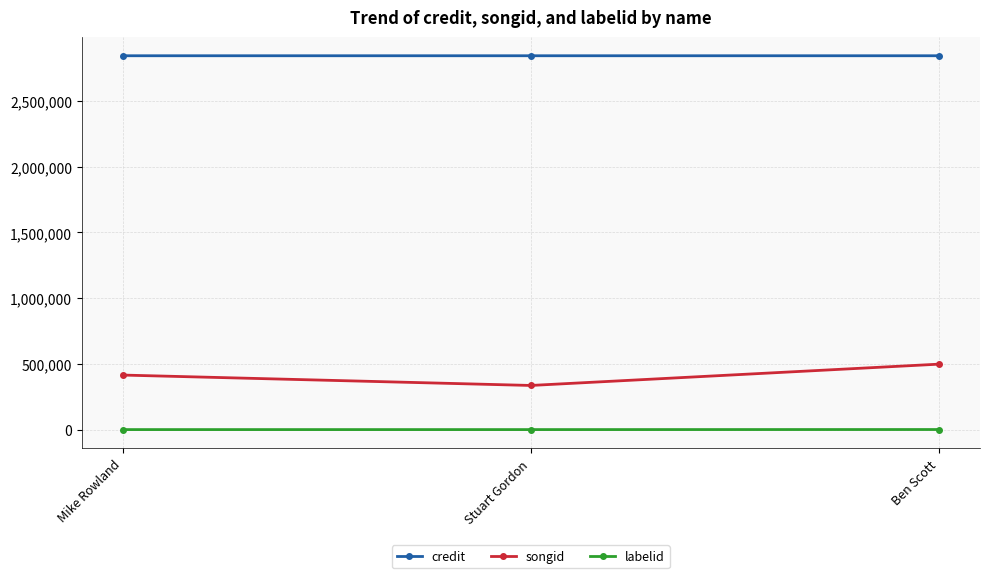

What is the value of the credit point at the 2nd from the left?

2844735